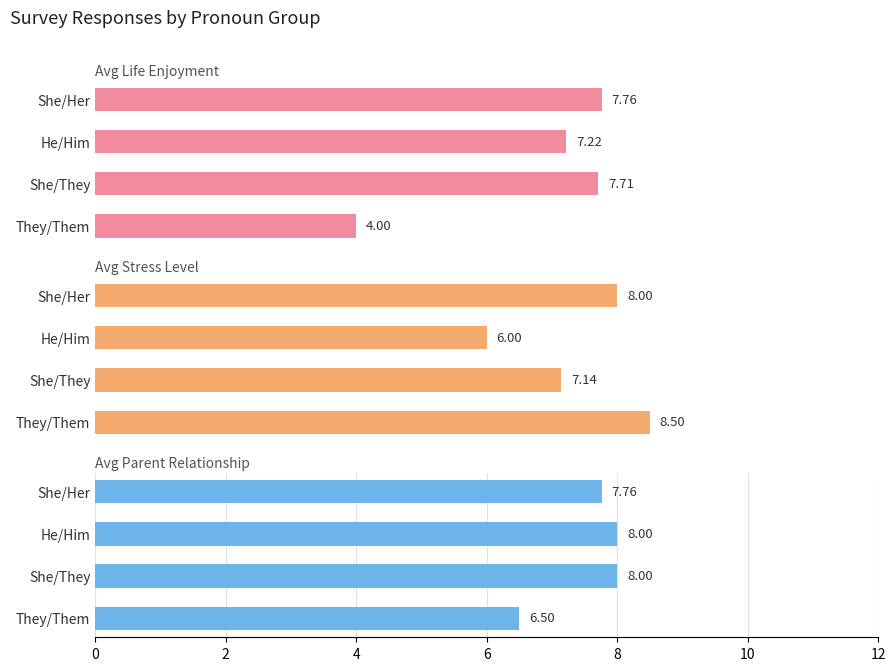

How many data points in Avg Life Enjoyment are less than 7?

1